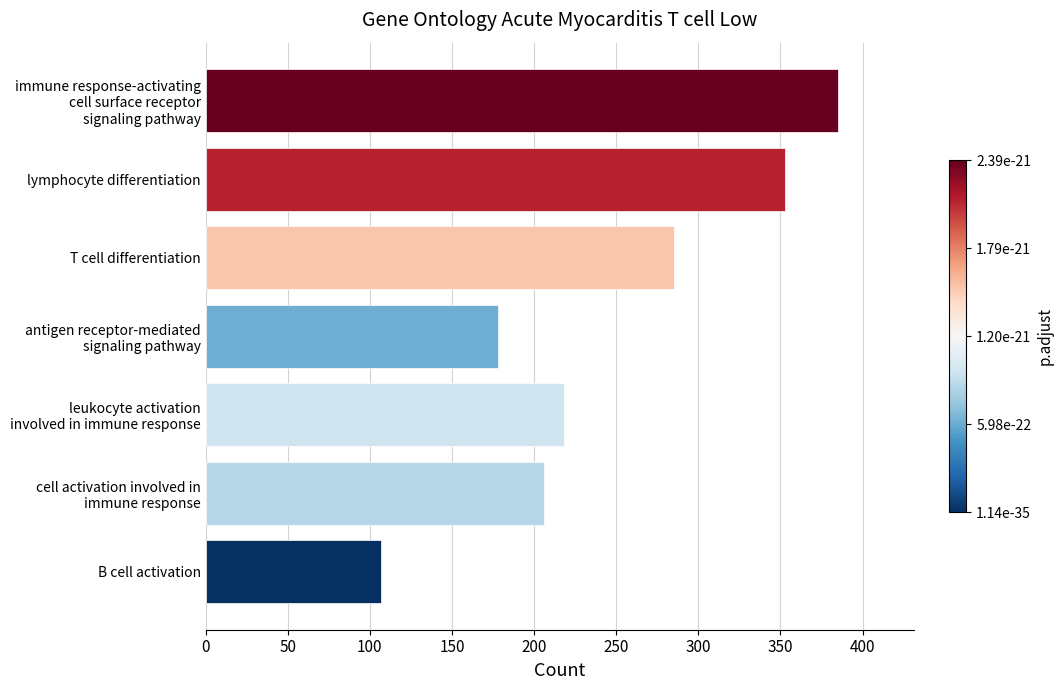

What is the minimum value shown in the chart?

107